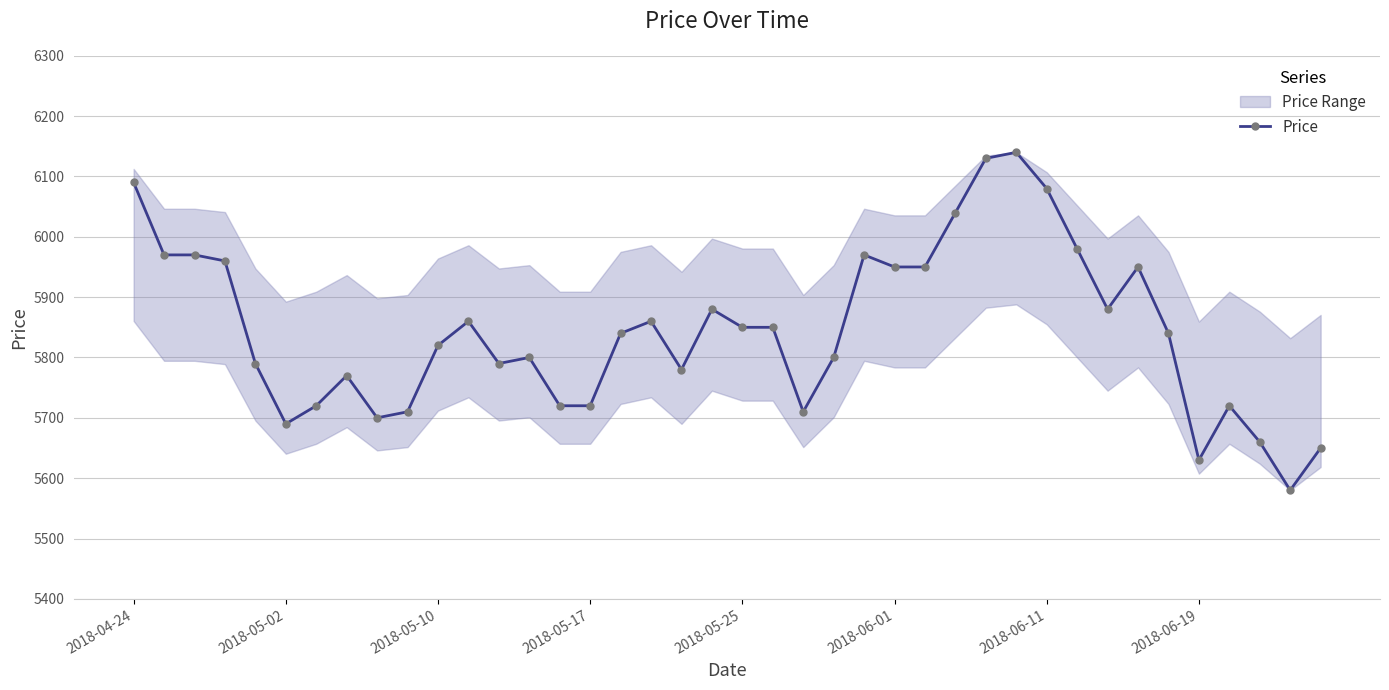

True or false: Price has more than 2 interior local peaks.

True